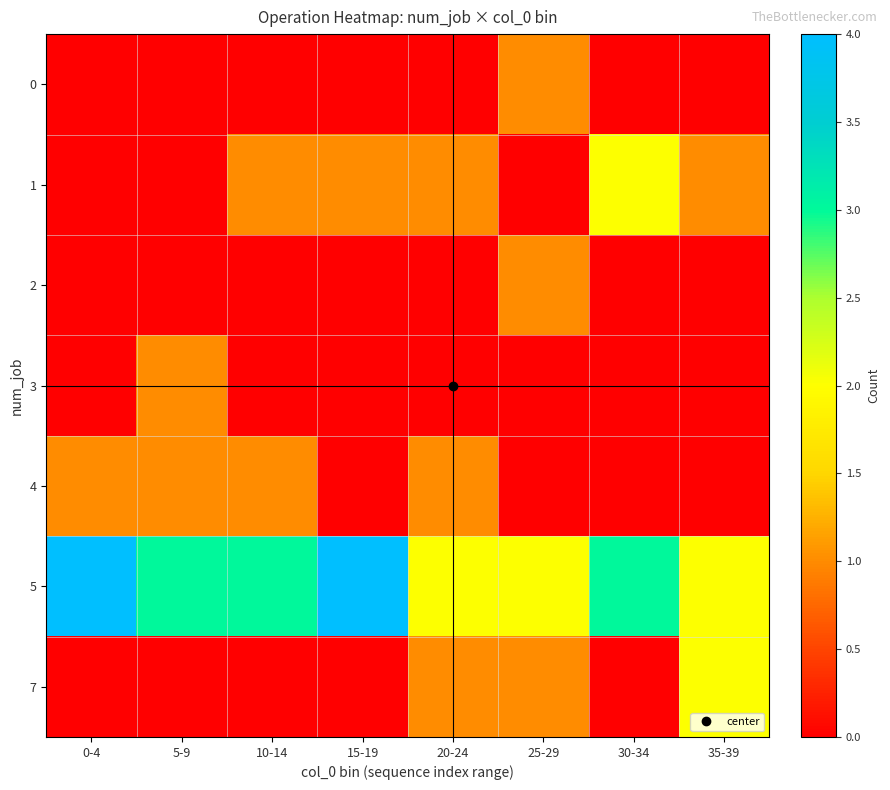

What is the total value across all series at 15-19?

5